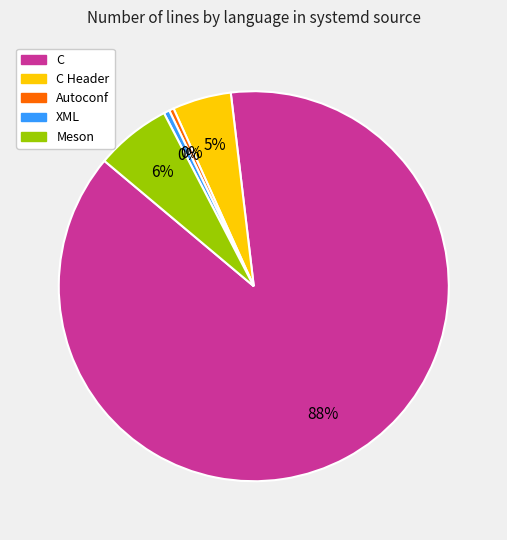

To the nearest percent, what is the average slice percentage?

20%